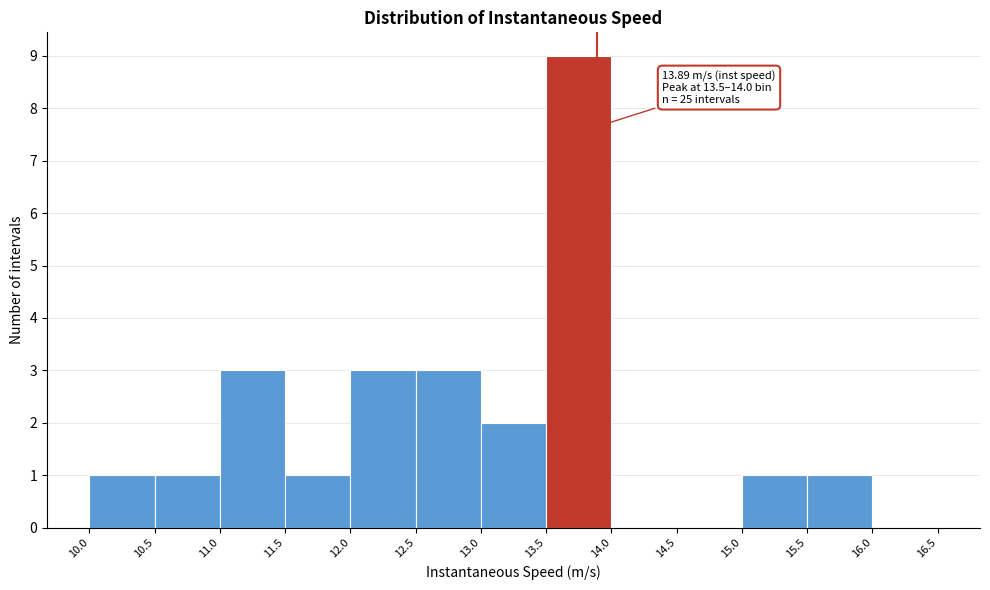

Over which range of the x-axis is the bar tallest?

13.5 to 14.0